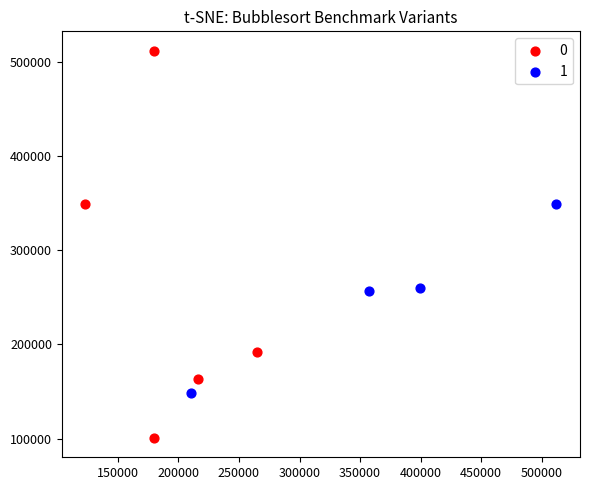

What are all the series names shown in the legend?

0, 1